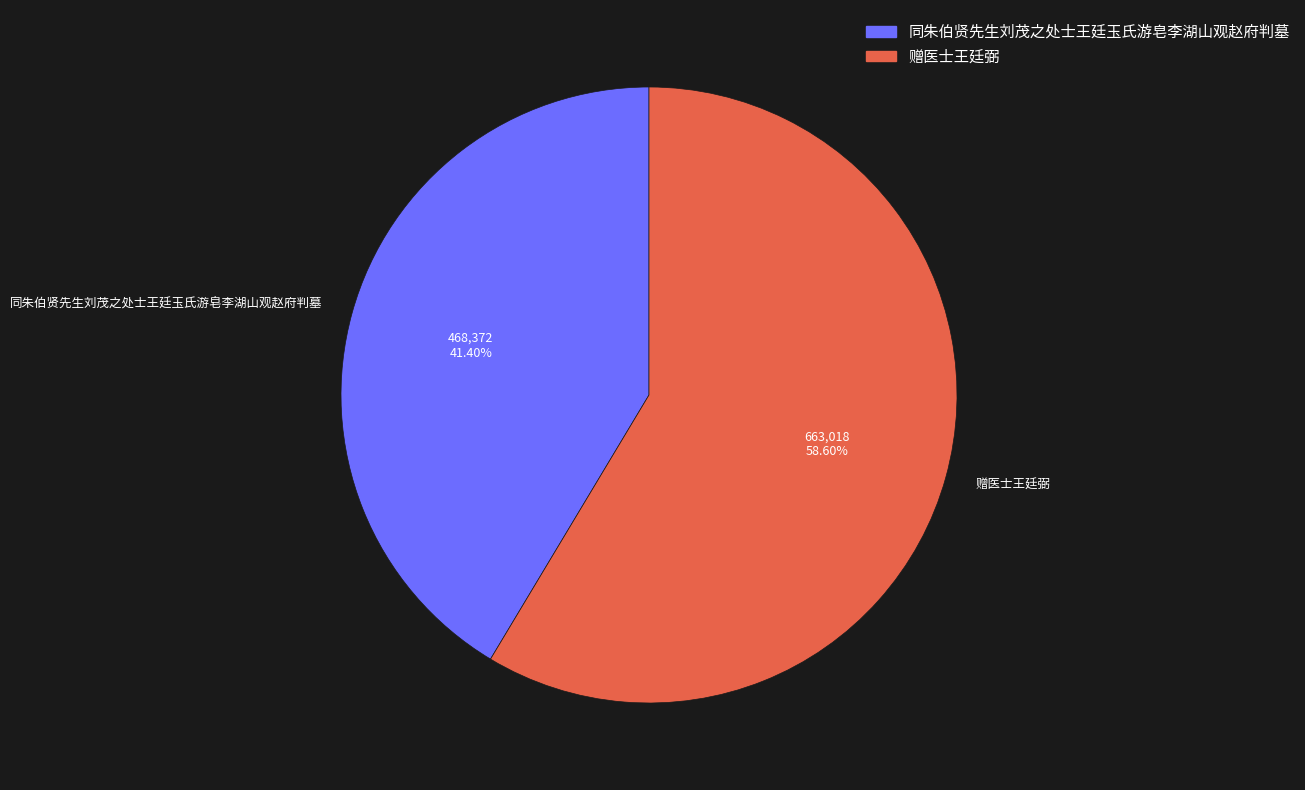

Do 同朱伯贤先生刘茂之处士王廷玉氏游皂李湖山观赵府判墓 and 赠医士王廷弼 together represent more than half of the pie?

Yes